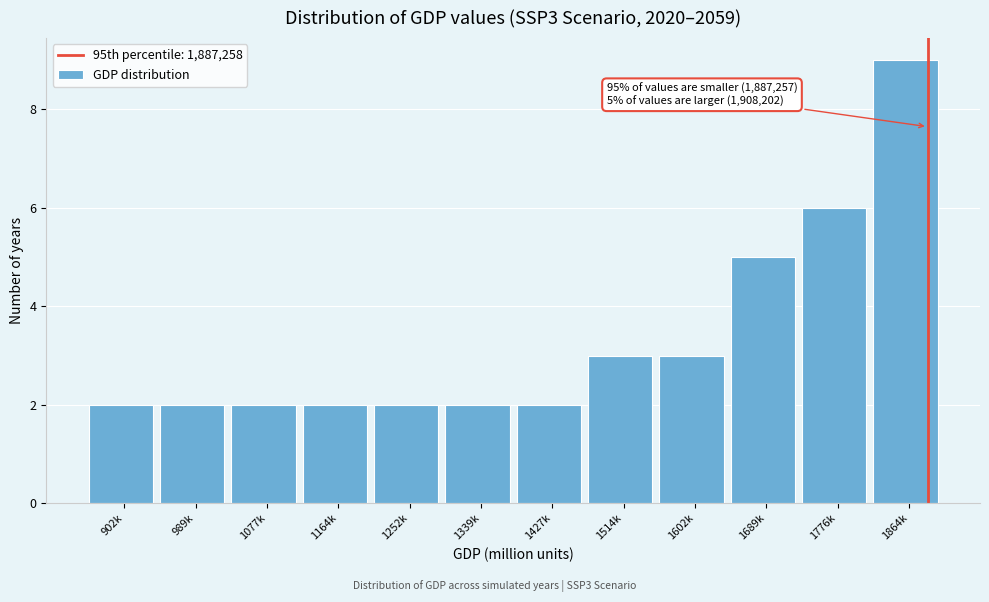

Reading left to right, list all the values displayed in this chart.

2	2	2	2	2	2	2	3	3	5	6	9